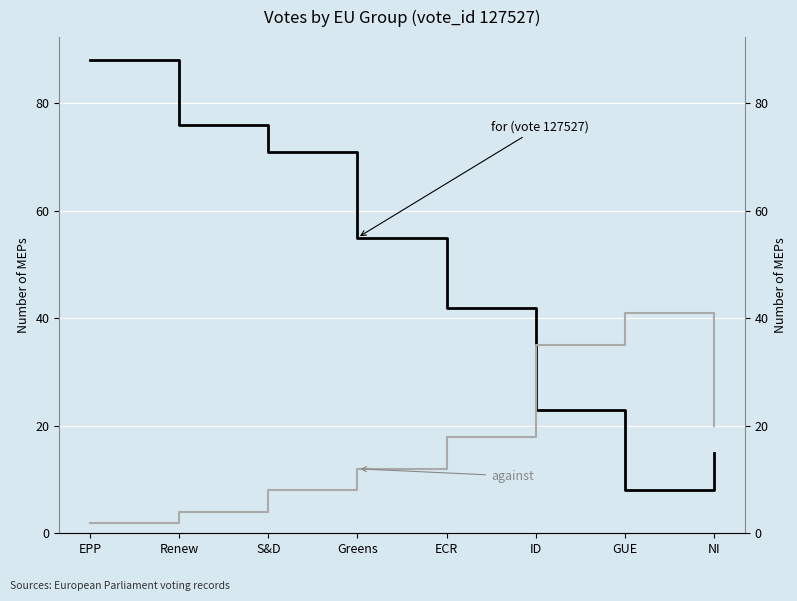

The value of for at ECR is 42. True or false?

True